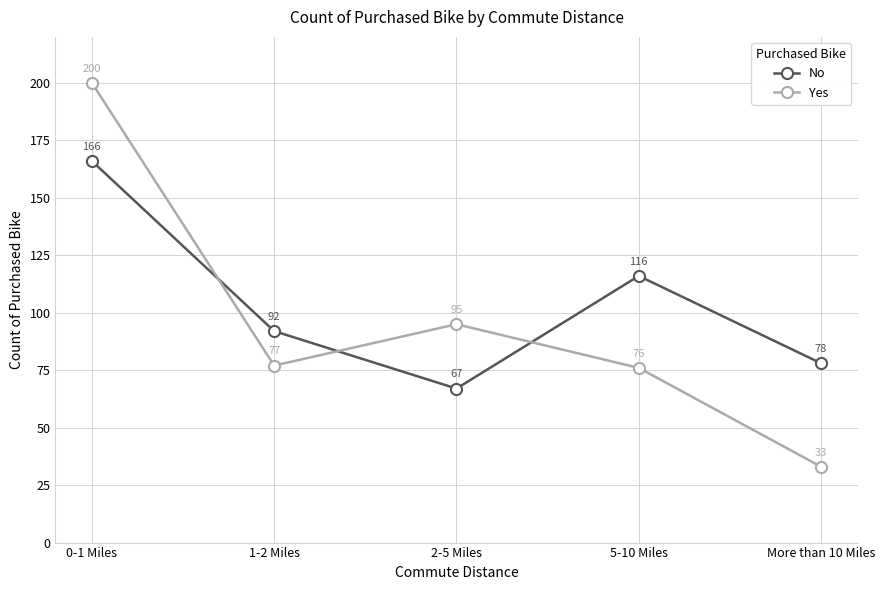

How many distinct data groups are displayed?

2